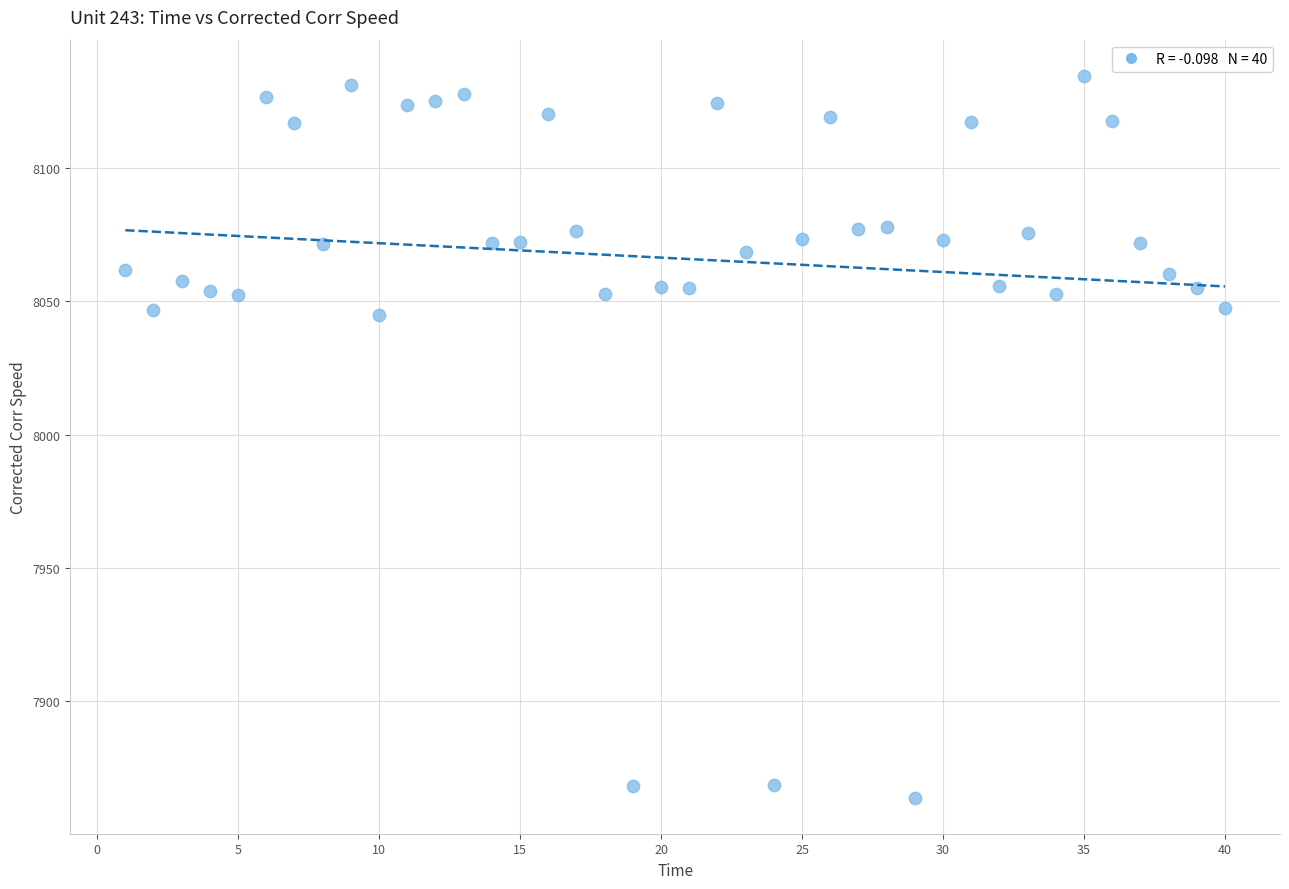

What is the range of X values (max minus min)?

39.0